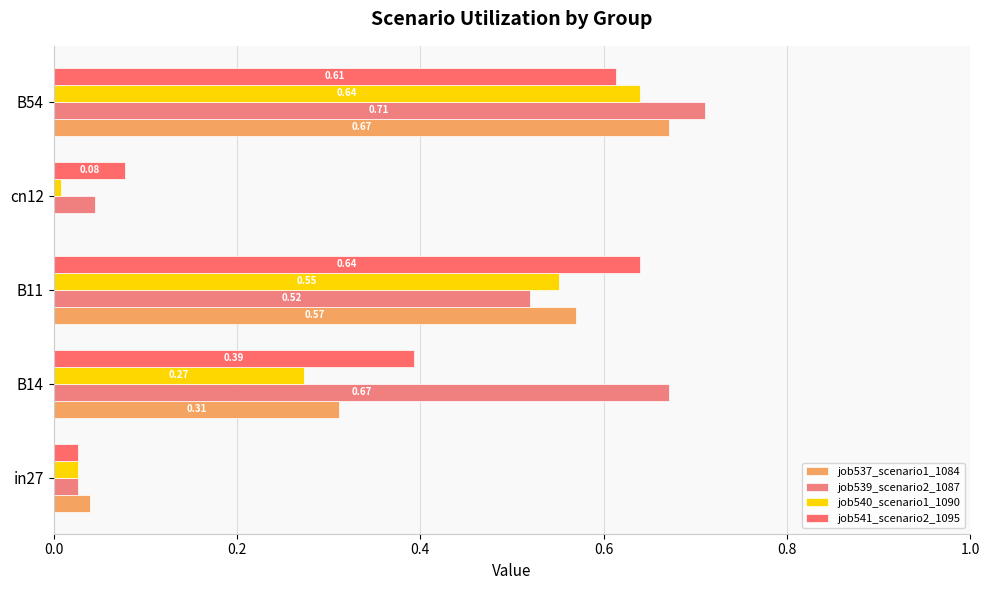

How many values in job537_scenario1_1084 are above zero?

4